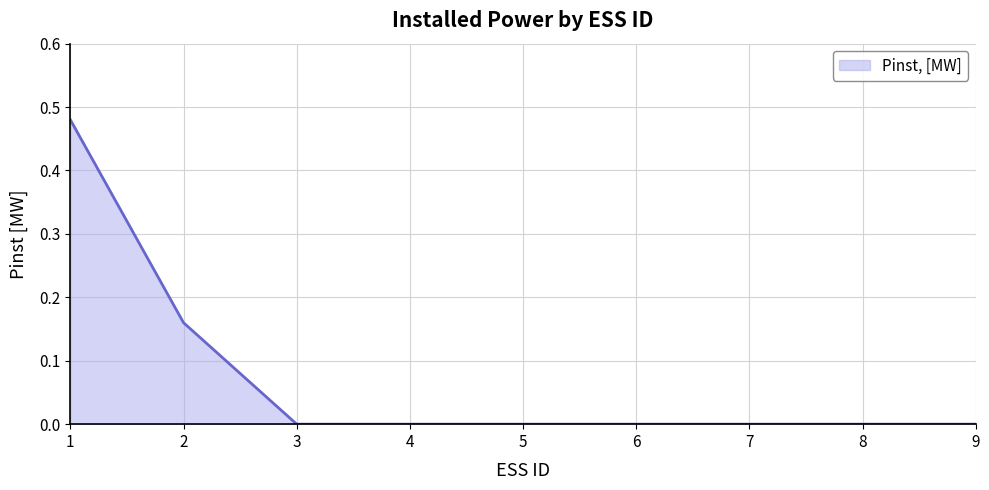

The chart shows a value of -0.3 at 4. True or false?

False